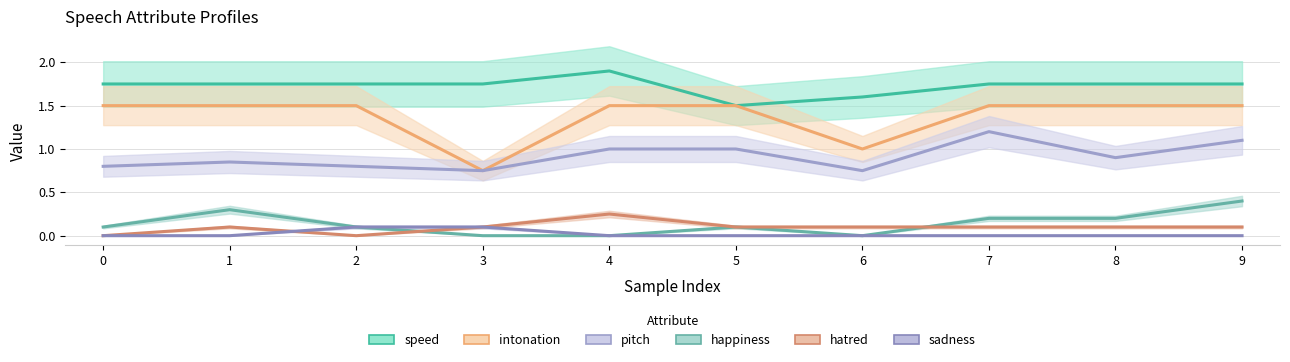

Which has a higher value, 9 or 8?

9